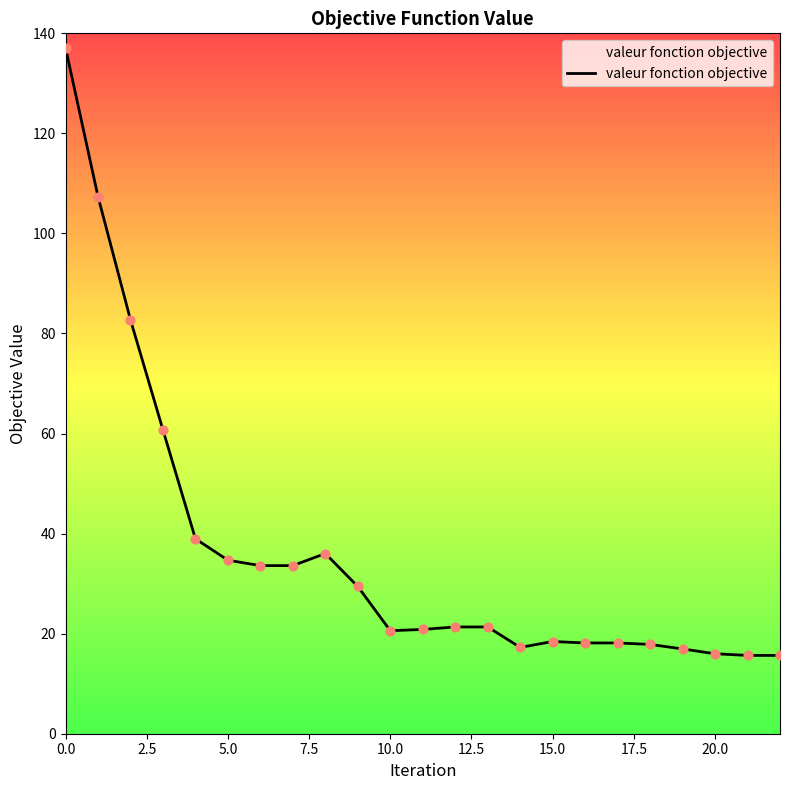

What is the minimum value shown in the chart?

15.7